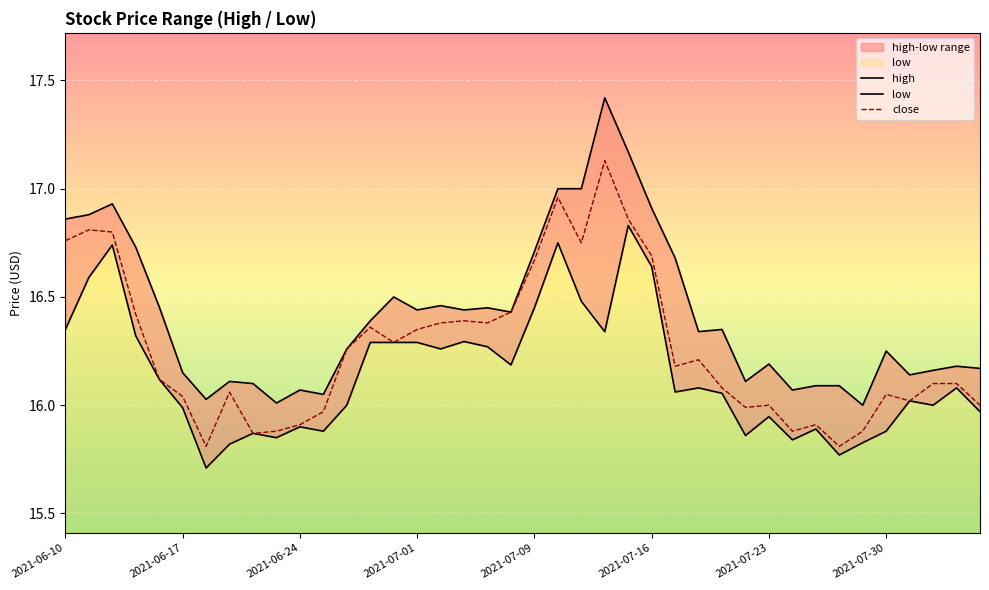

Is the value of low at 2021-06-18 greater than the value of high at 2021-07-27?

No